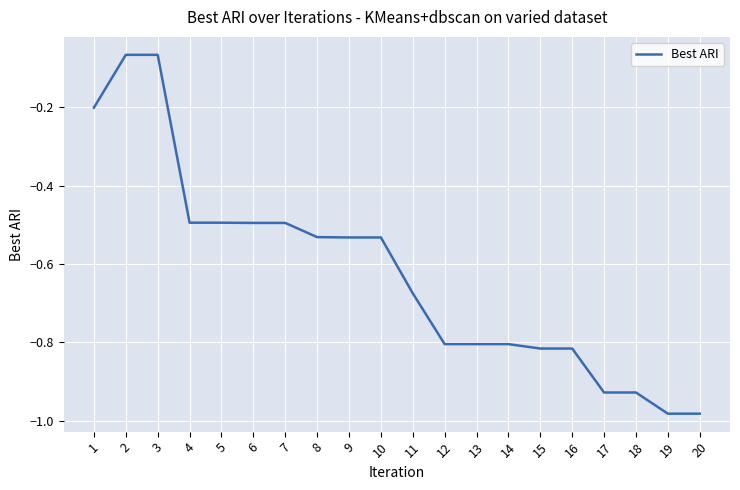

Is it true that the value at 14 is -1.3?

False